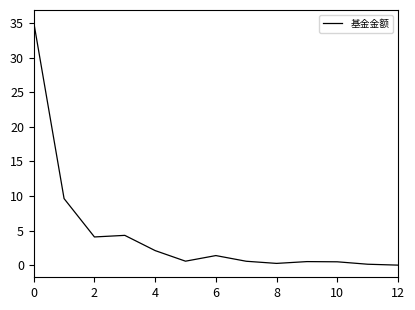

What is the difference between the values at 0 and 6?

33.7